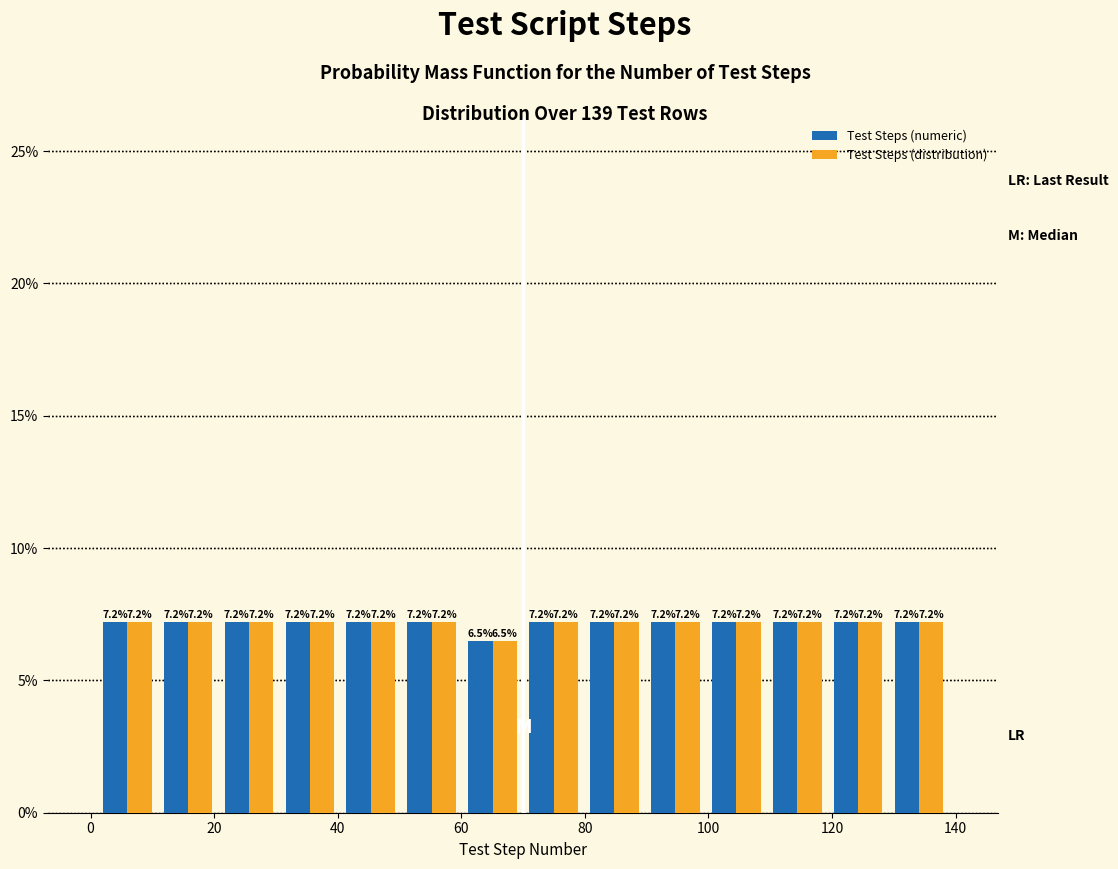

What is the height of the Test Steps (distribution) bar covering 40 to 50 on the x-axis? The bar edges are not printed on the chart, so give them approximately, as read against the axis.

7.2